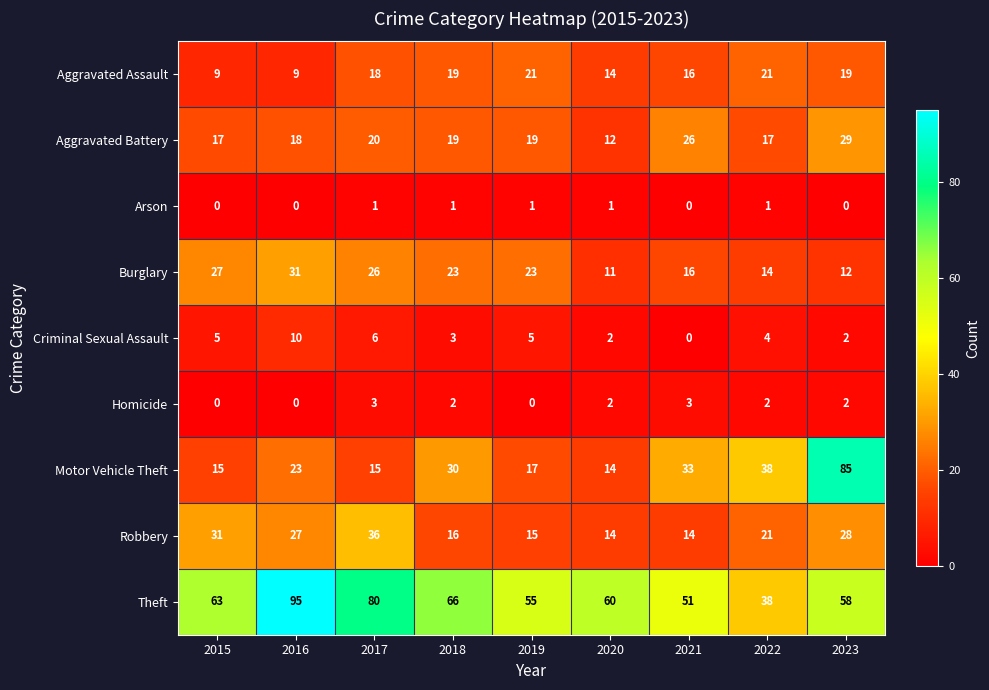

Which series has the widest spread of values?

Motor Vehicle Theft